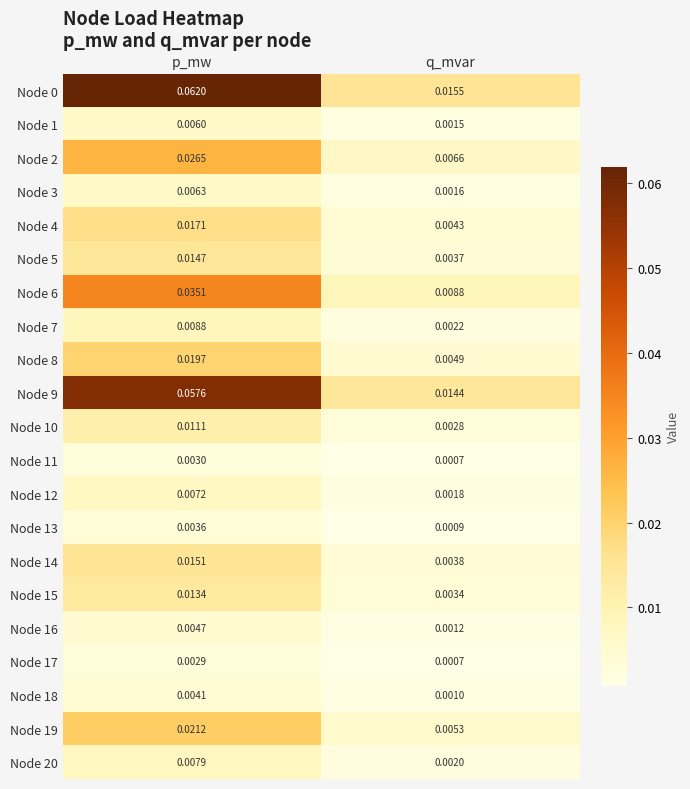

At which category is the sum across all series the highest?

p_mw